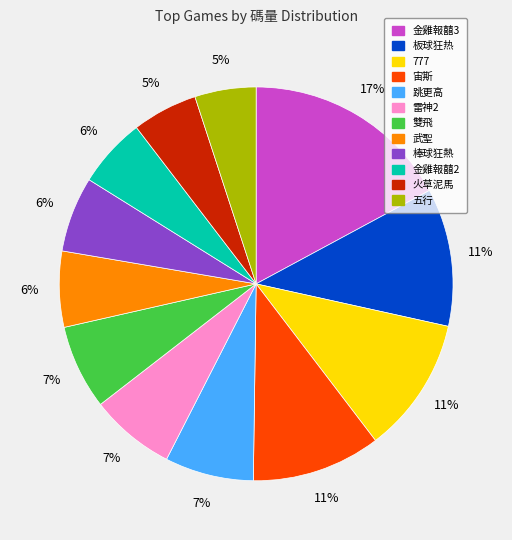

The 火草泥馬 slice represents 5% of the pie. True or false?

True